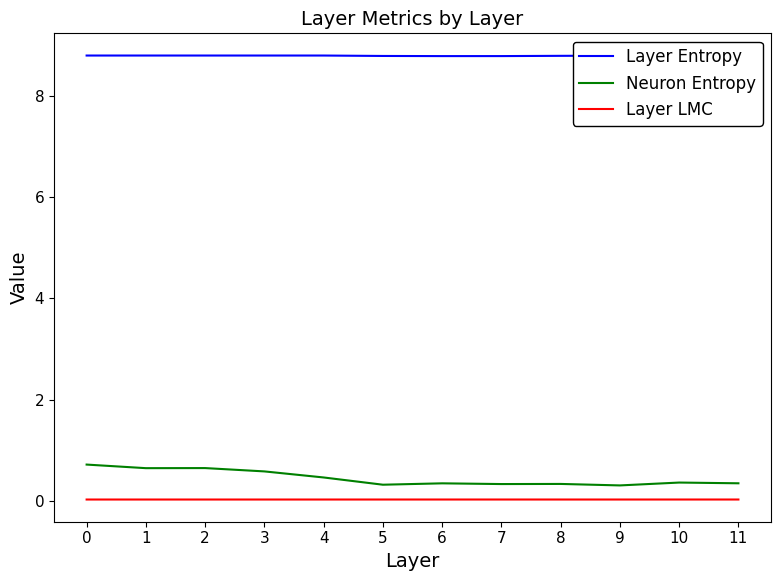

What are all the series names shown in the legend?

Layer Entropy, Neuron Entropy, Layer LMC